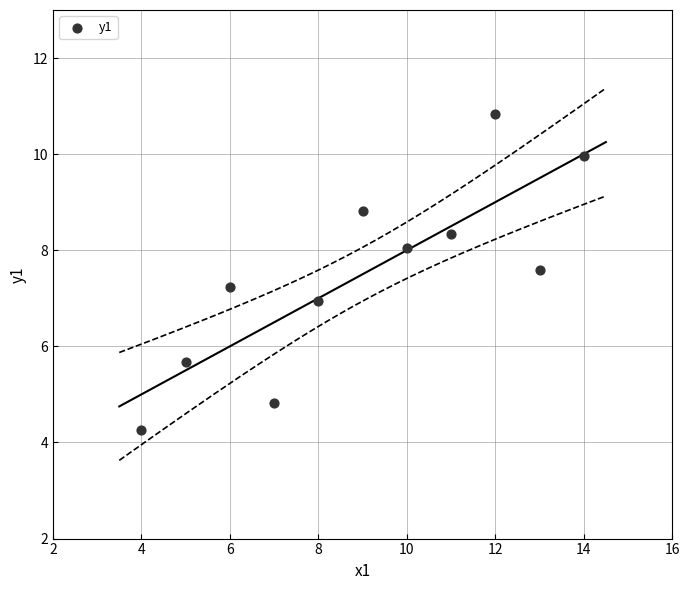

What is the average Y value?

7.5